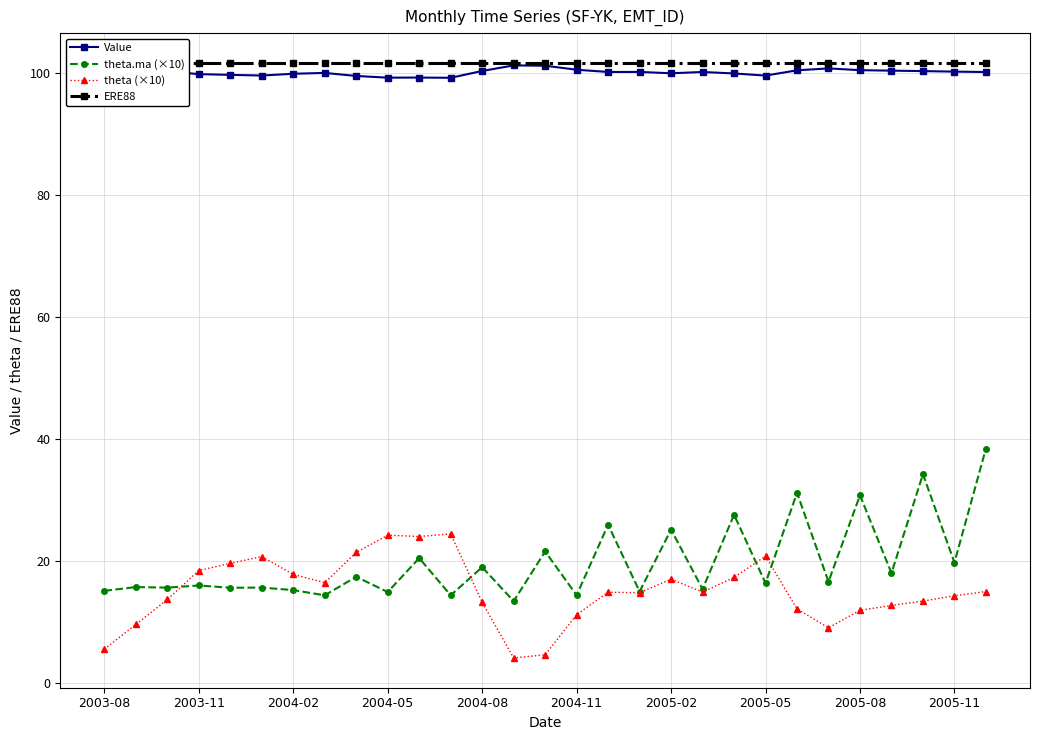

True or false: theta (×10) has more than 2 points higher than both neighbors.

True